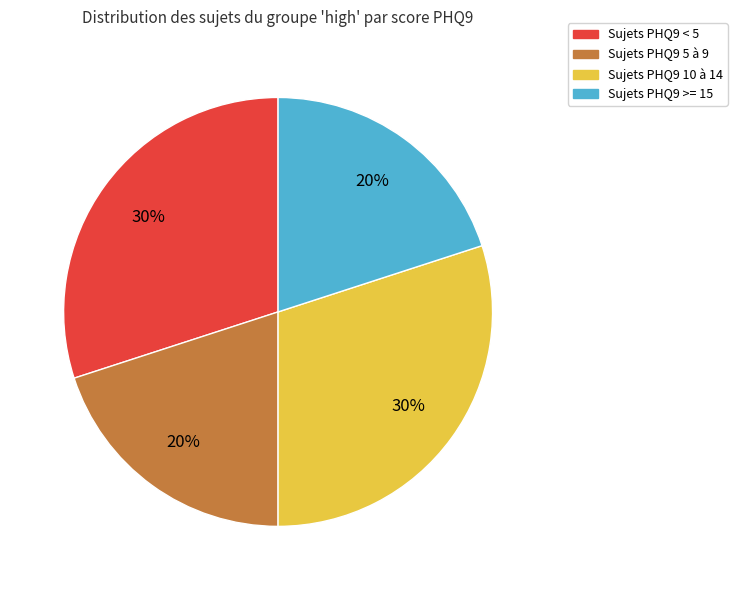

True or false: Sujets PHQ9 < 5 accounts for 41% of the total.

False